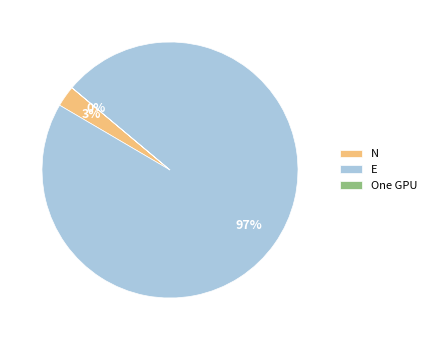

To the nearest percent, what is the difference between the largest and smallest slice percentages?

97%